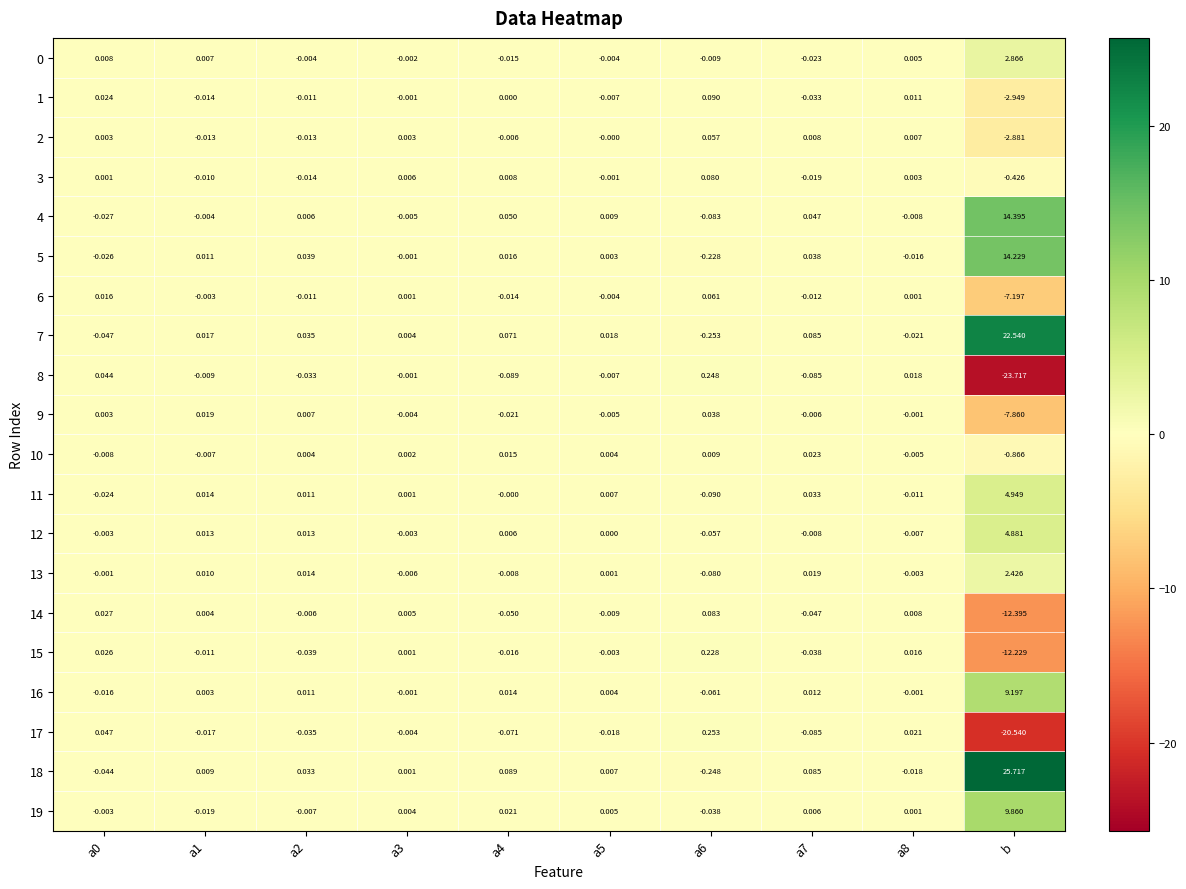

Which series has the largest range (max minus min)?

18